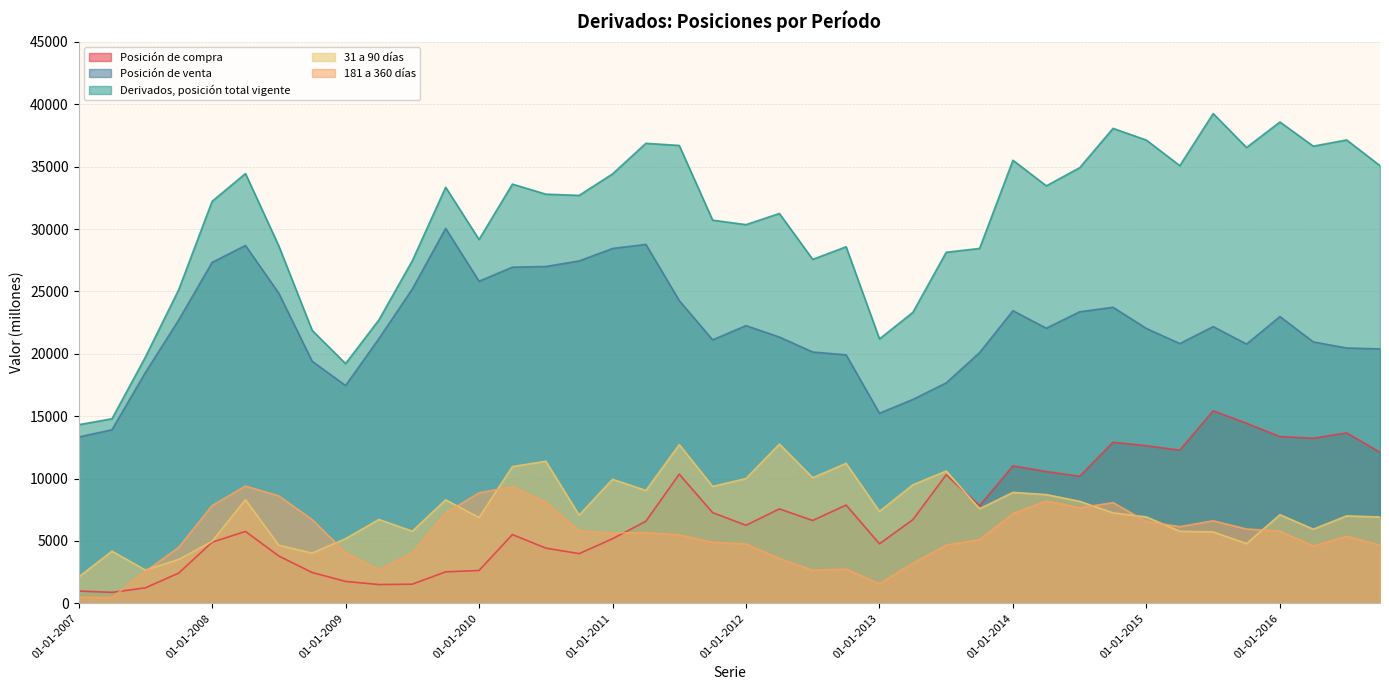

The value of Posición de compra at 01-04-2008 is 5764. True or false?

True